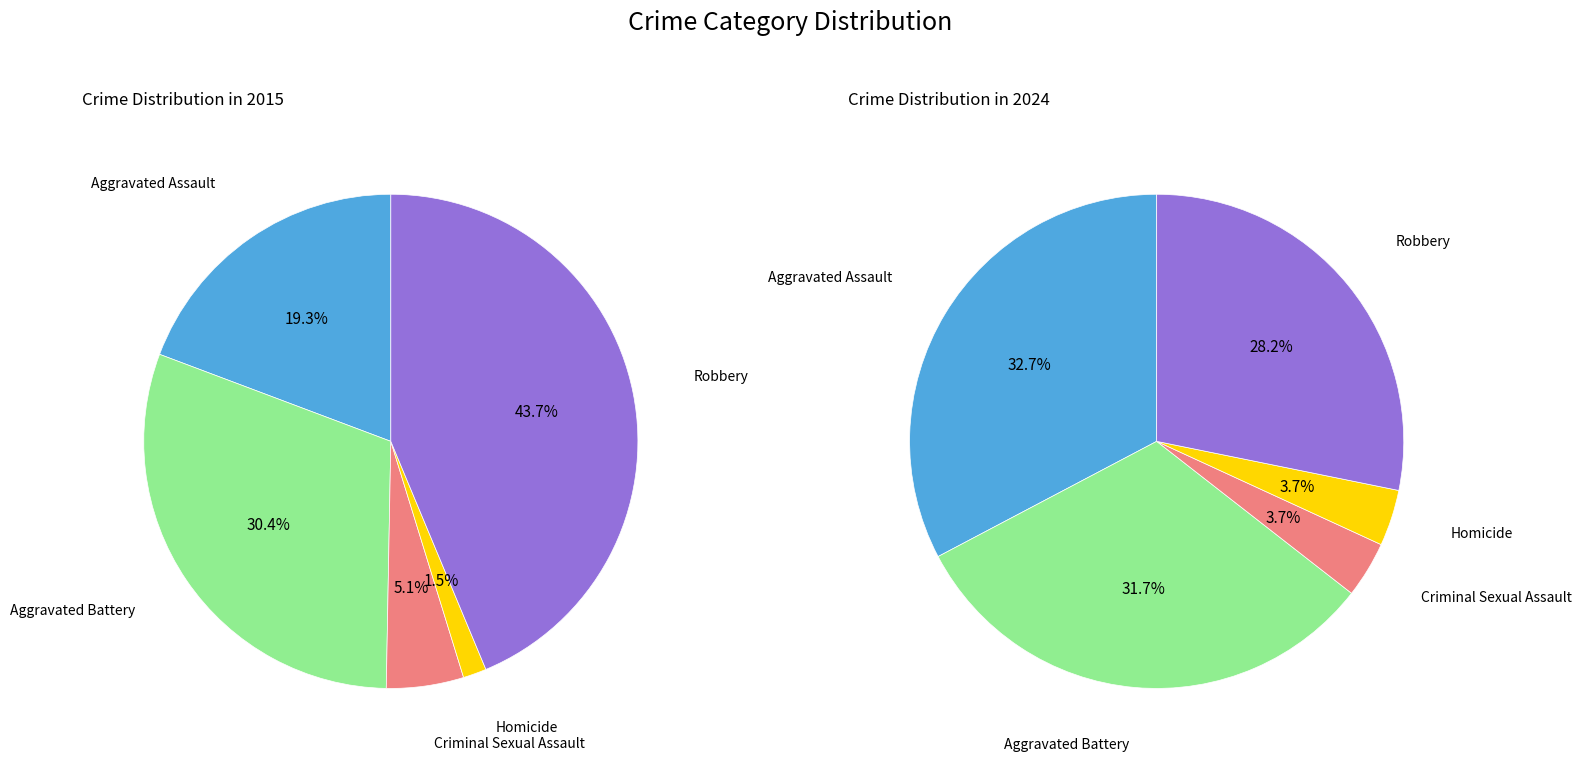

To the nearest percent, what is the average slice percentage?

20%